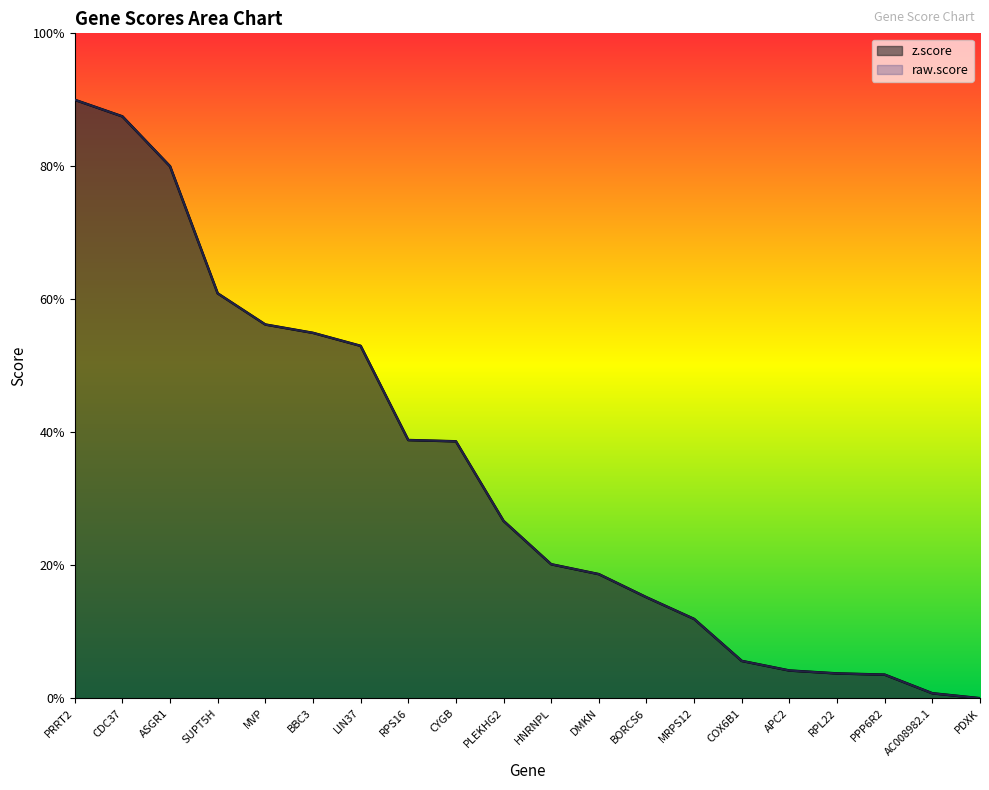

Where do z.score and raw.score first cross each other?

CDC37 and ASGR1